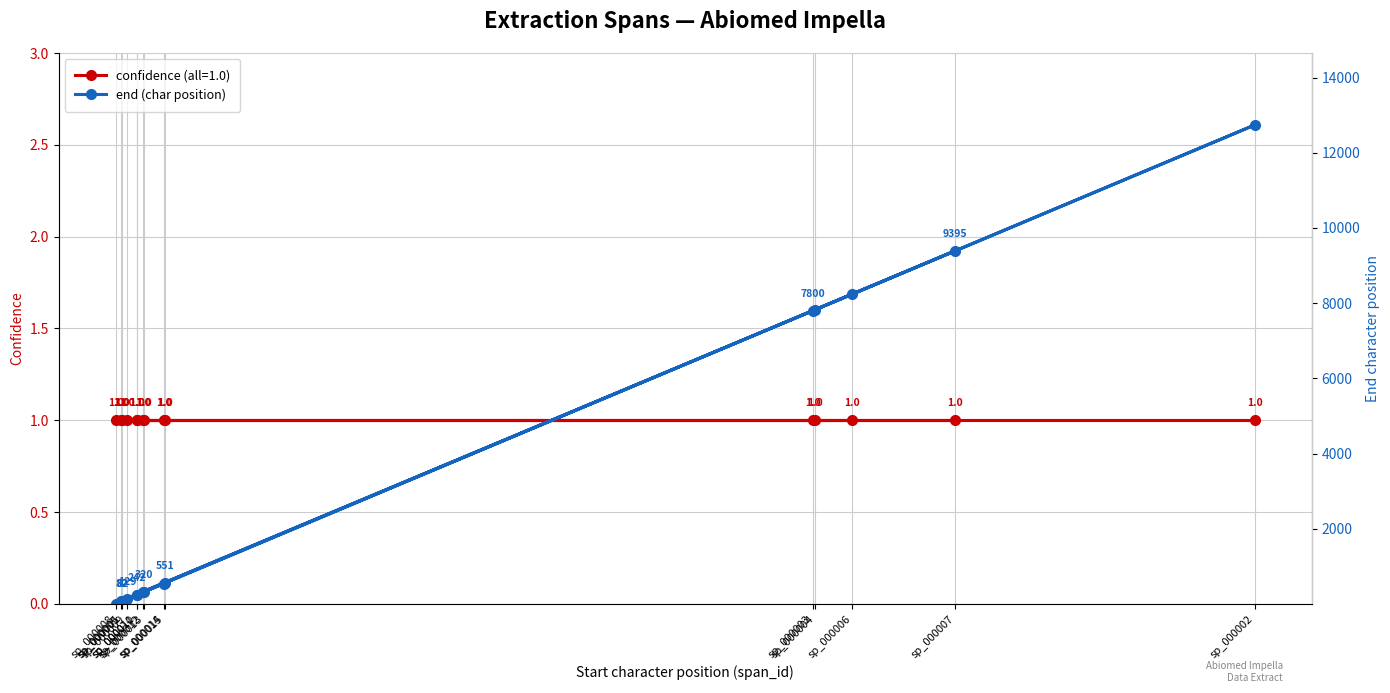

What is the ratio of the value at sp_000011 to the value at sp_000001?

3.0